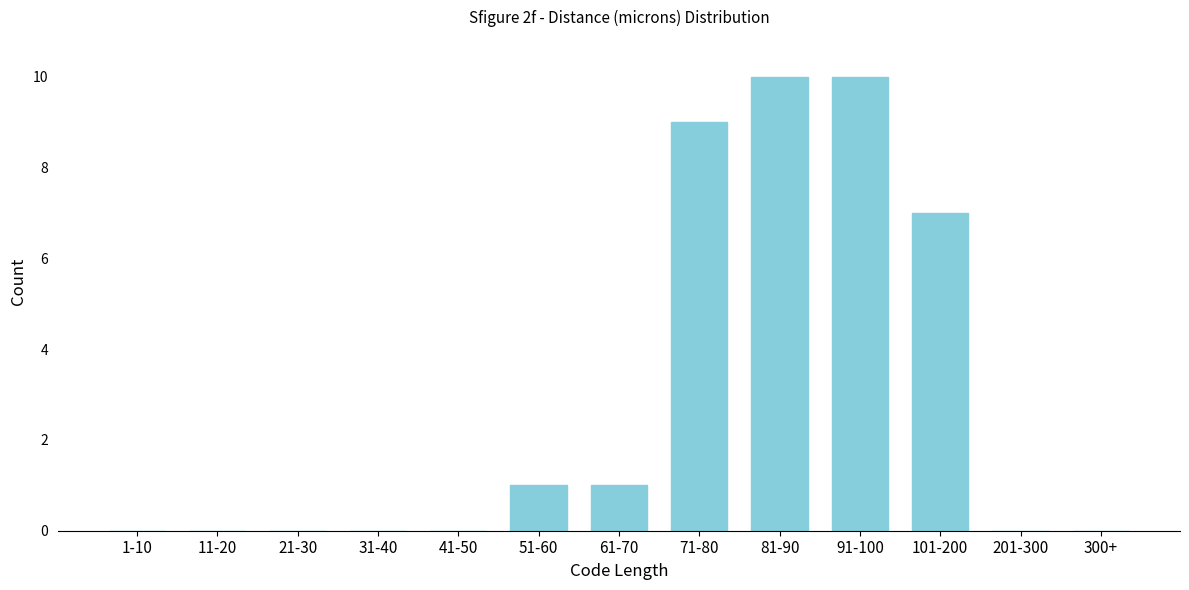

Reading right to left, transcribe all the data shown in this chart.

300+=0	201-300=0	101-200=7	91-100=10	81-90=10	71-80=9	61-70=1	51-60=1	41-50=0	31-40=0	21-30=0	11-20=0	1-10=0